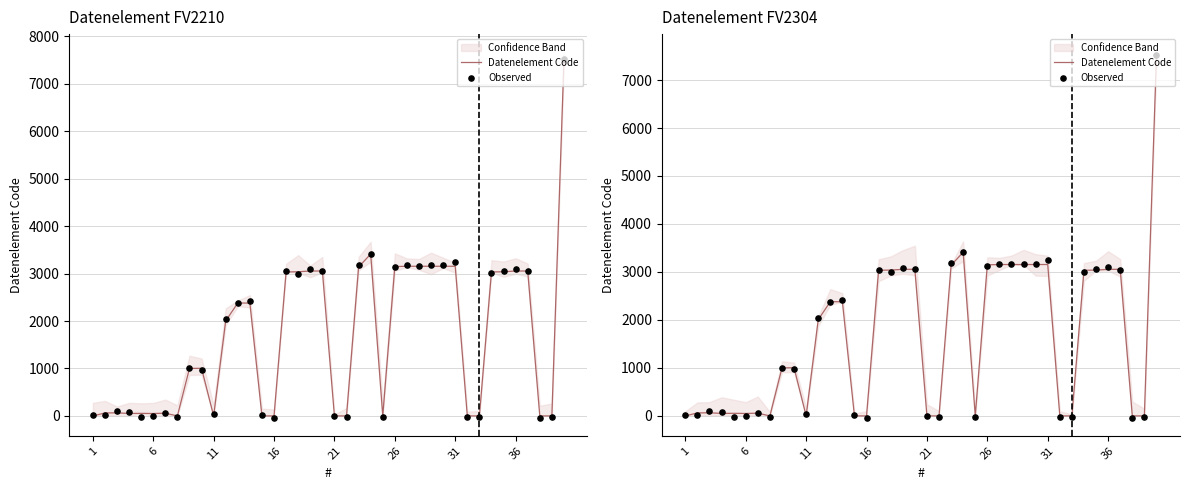

At how many categories does at least one series exceed 2095?

19